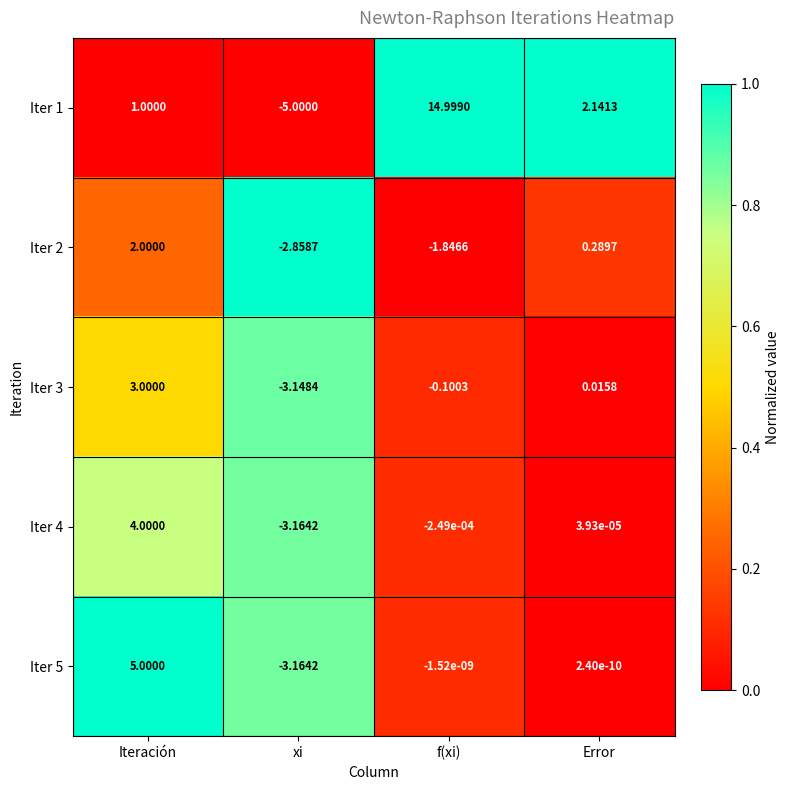

Which category has the lowest value across all series?

xi